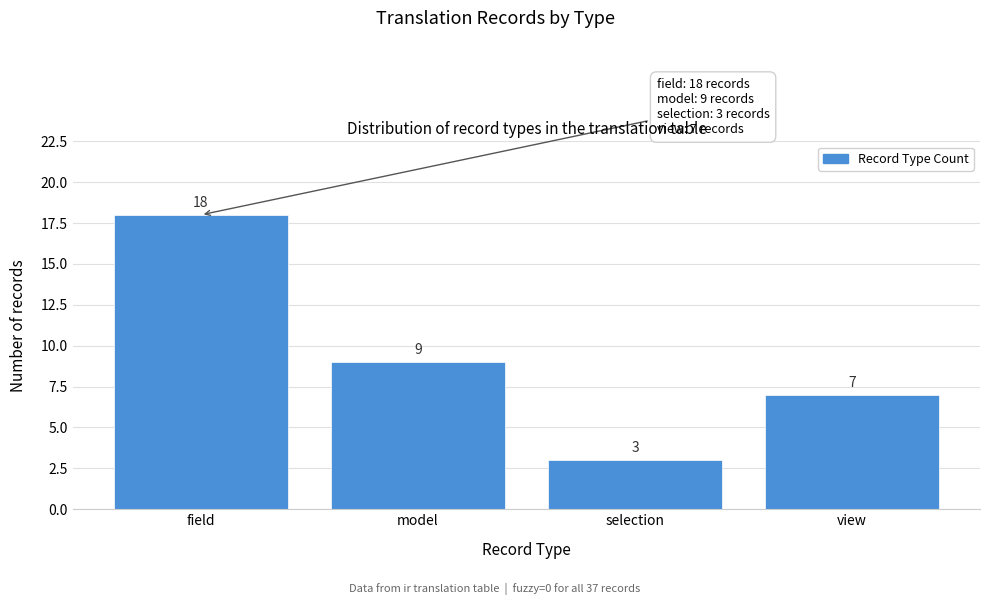

Reading left to right, what are all the values shown in this chart?

field=18	model=9	selection=3	view=7